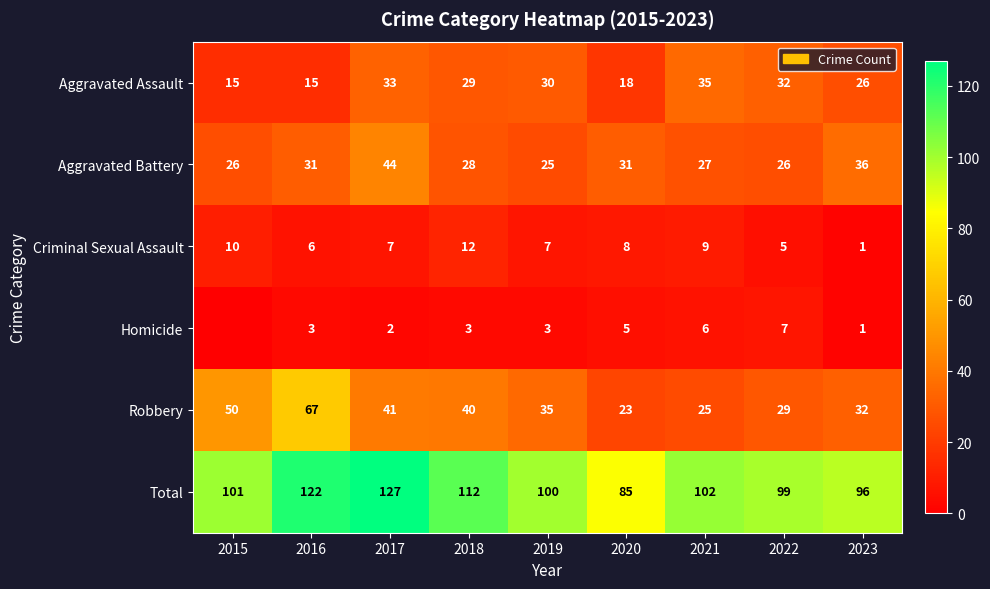

Between 2017 and 2018, which series saw the biggest shift?

Aggravated Battery